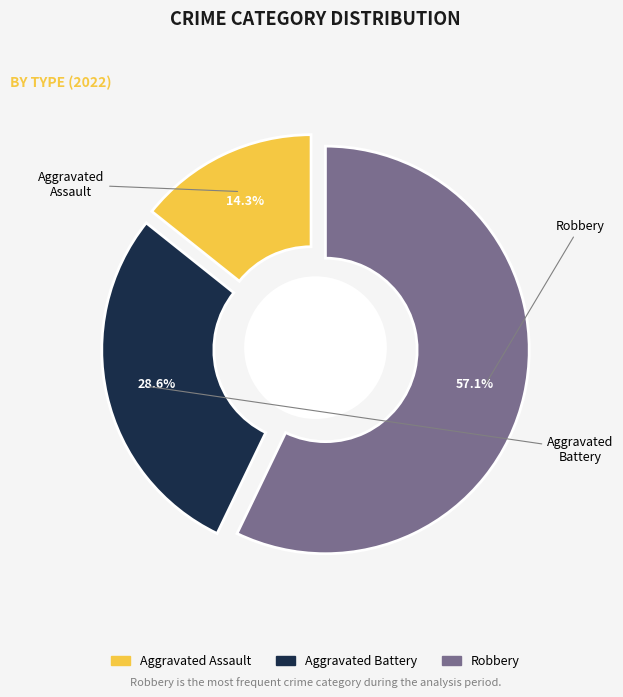

Which category has the smallest portion of the pie?

Aggravated Assault